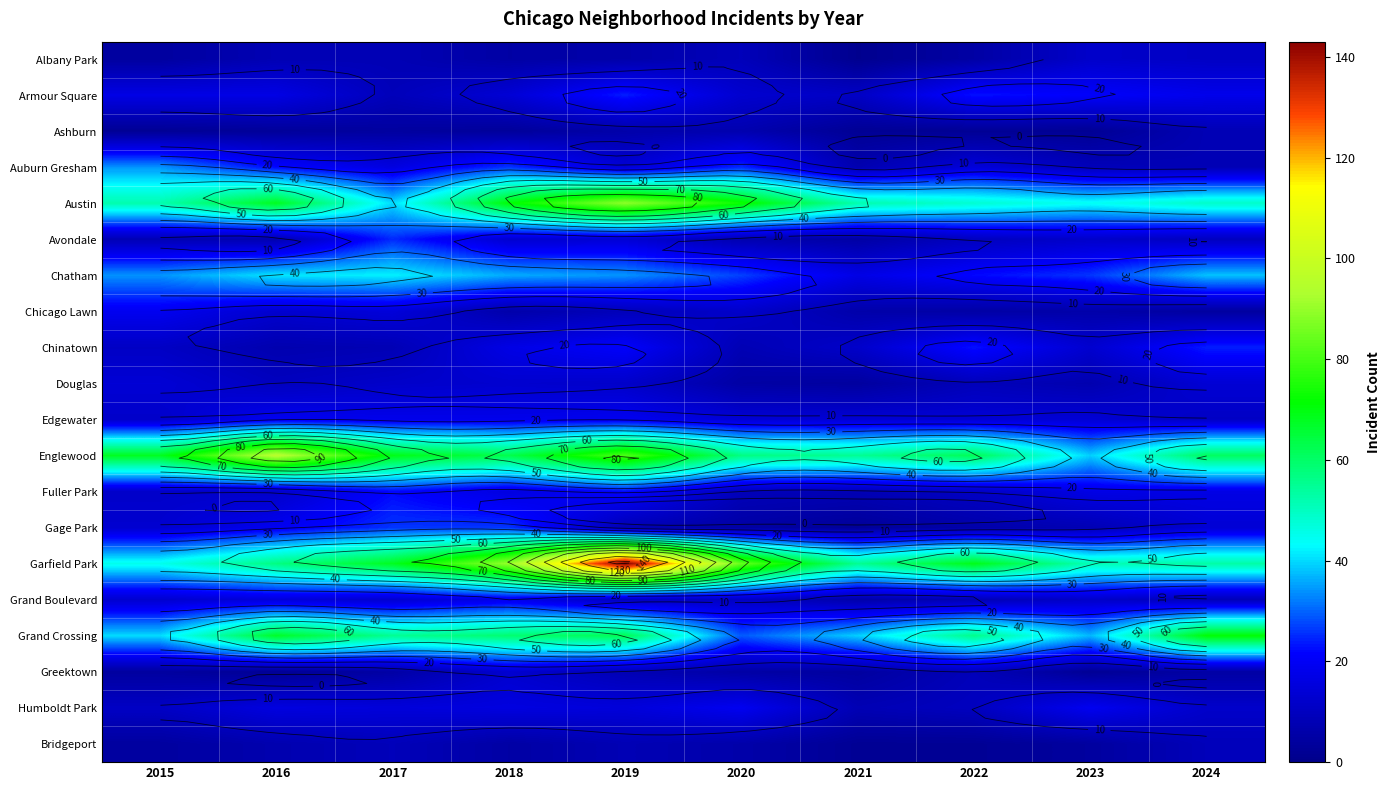

Is it true that Humboldt Park equals 12 at 2024?

True